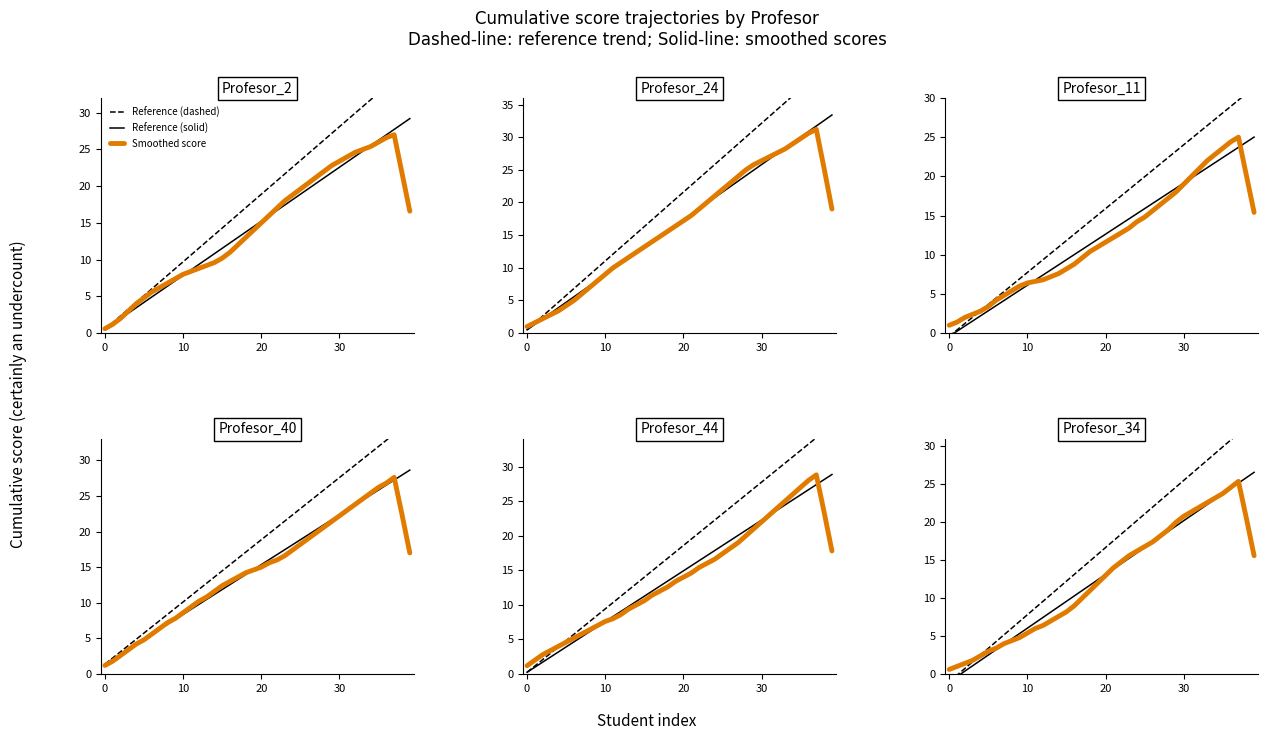

Which has a higher value, 18 or 37?

37